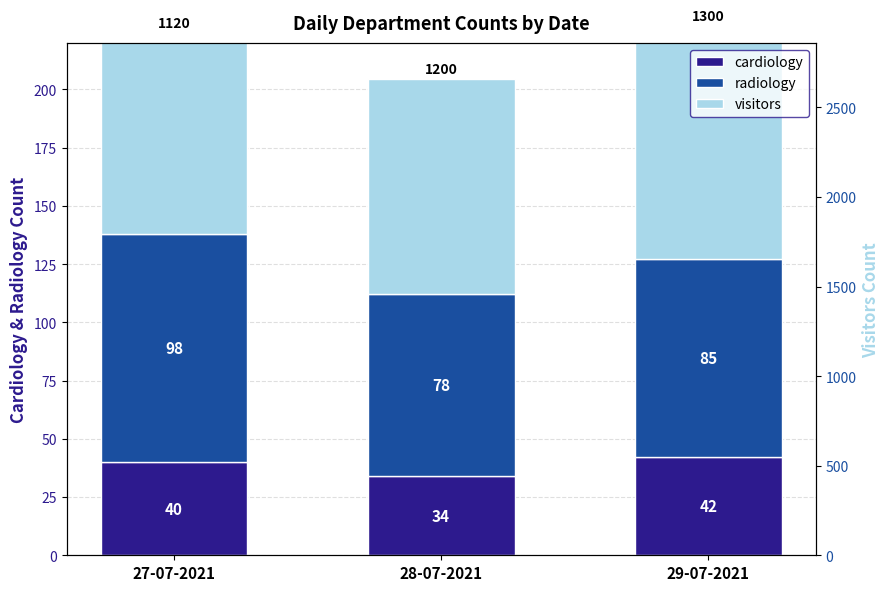

Between 28-07-2021 and 29-07-2021, which series saw the biggest shift?

cardiology